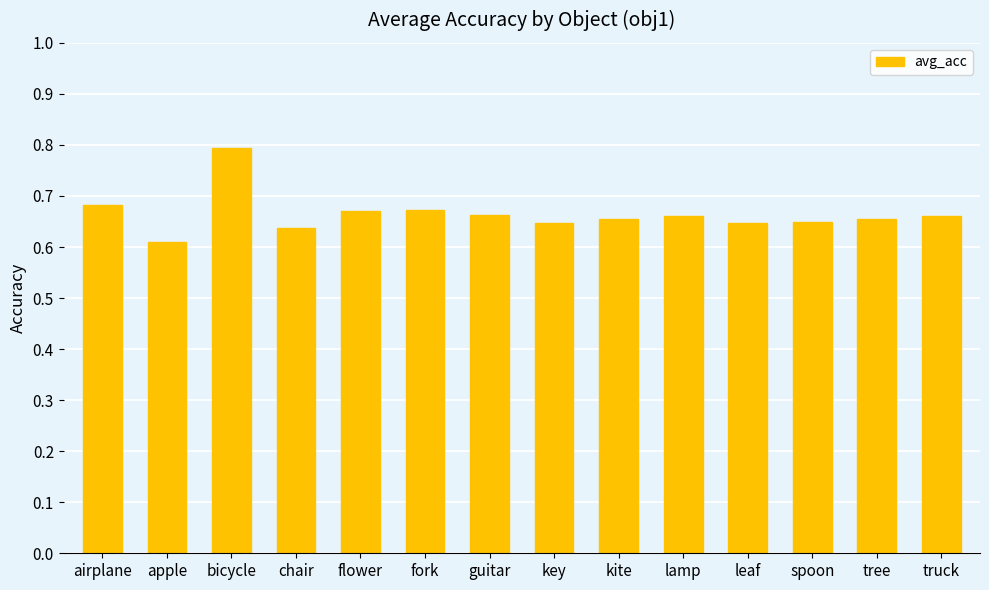

Between chair and flower, which is larger?

flower